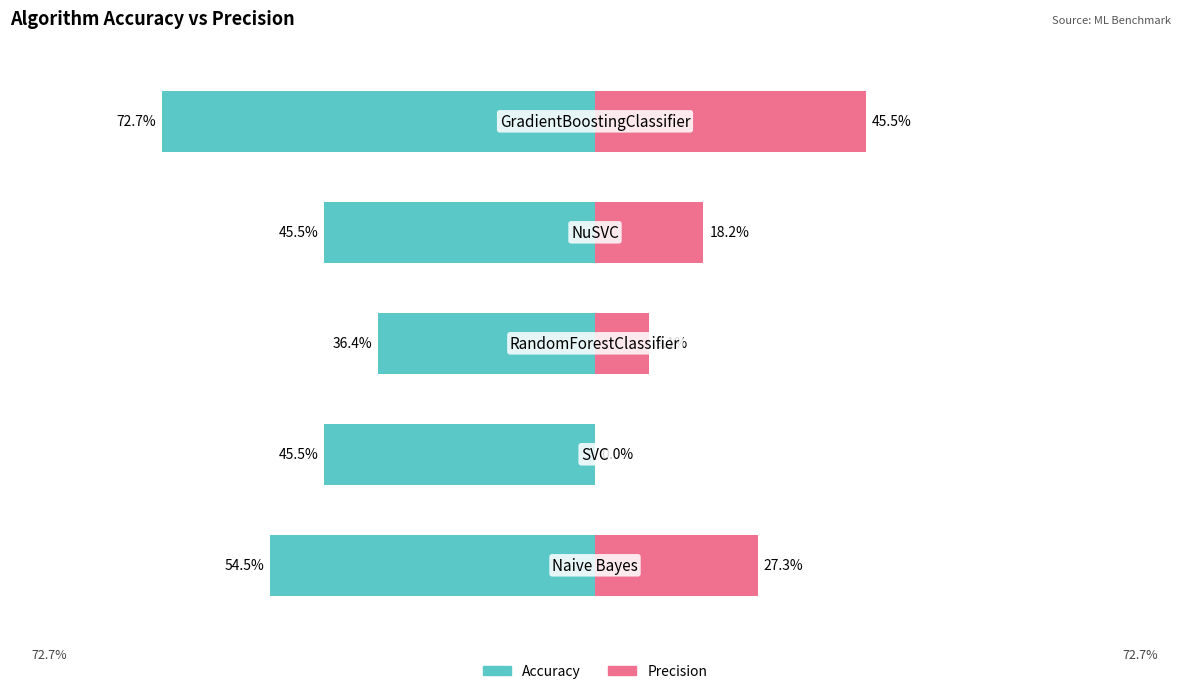

Which series has the largest range (max minus min)?

Precision